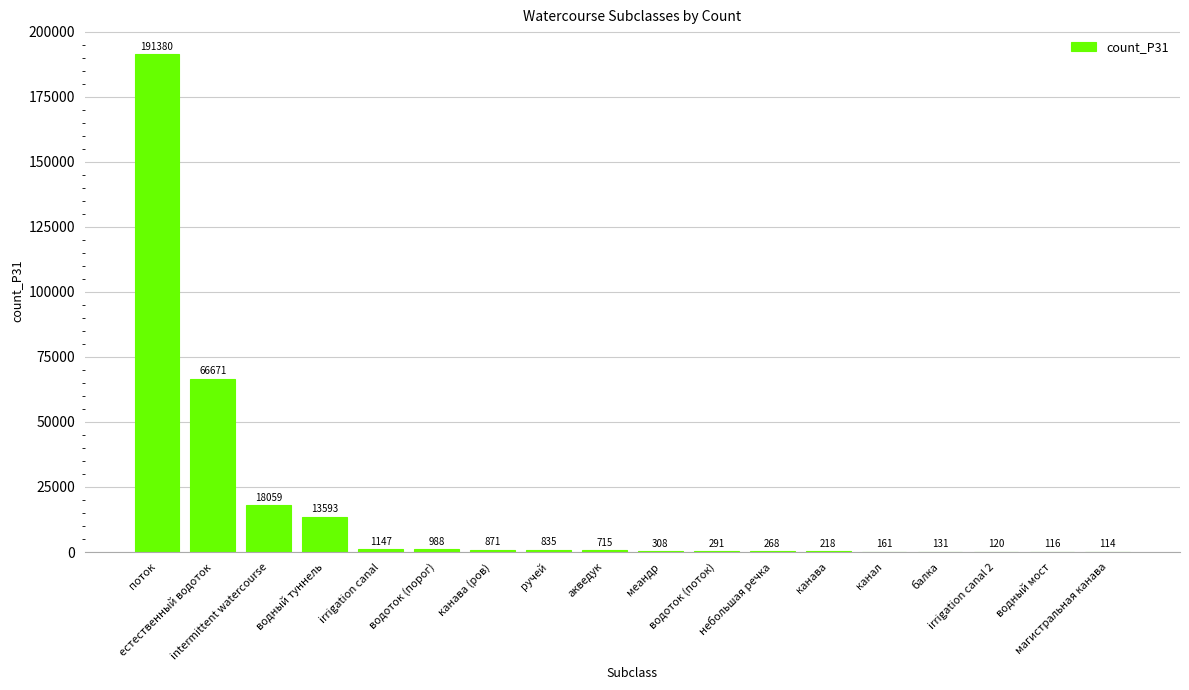

What is the change in value from водоток (порог) to ручей?

-153